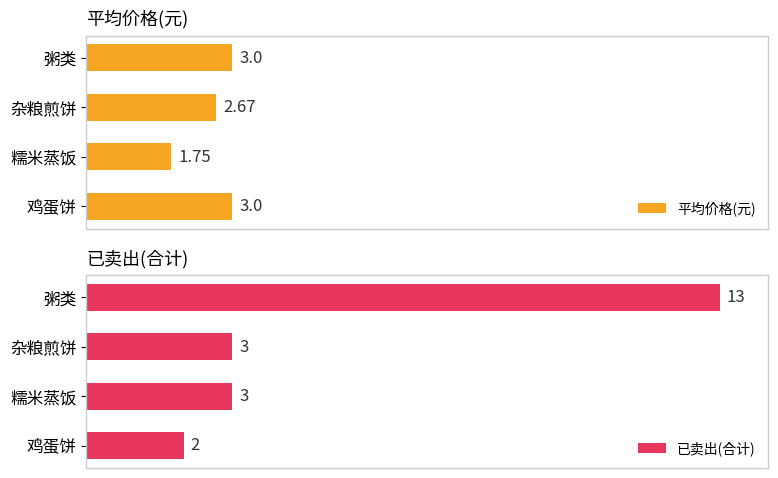

Reading right to left, what are all the values shown in this chart?

平均价格(元): 3.0	1.8	2.7	3.0
已卖出(合计): 2.0	3.0	3.0	13.0